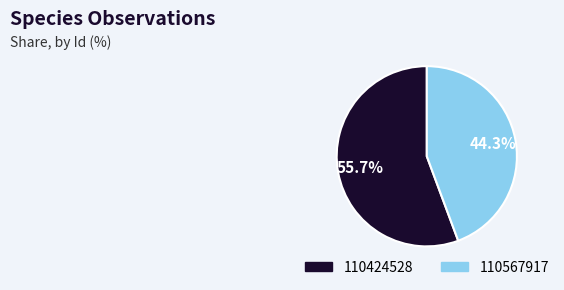

How many segments does this pie chart have?

2